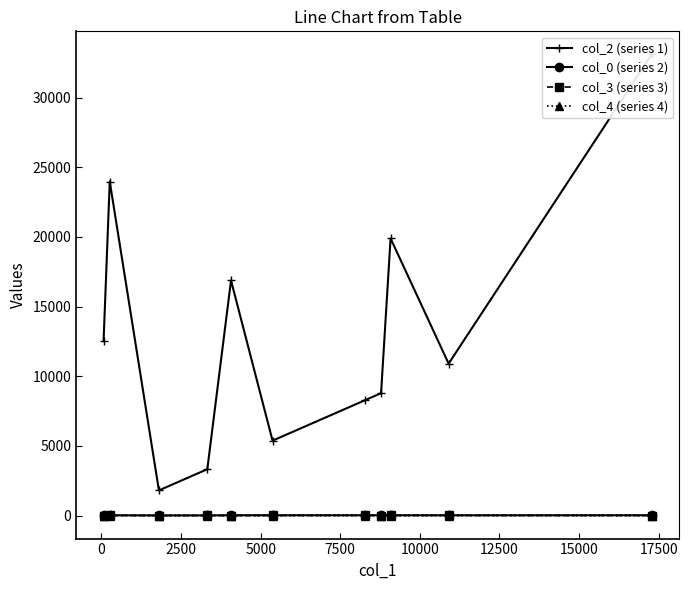

True or false: col_0 (series 2) and col_4 (series 4) cross at least once.

False